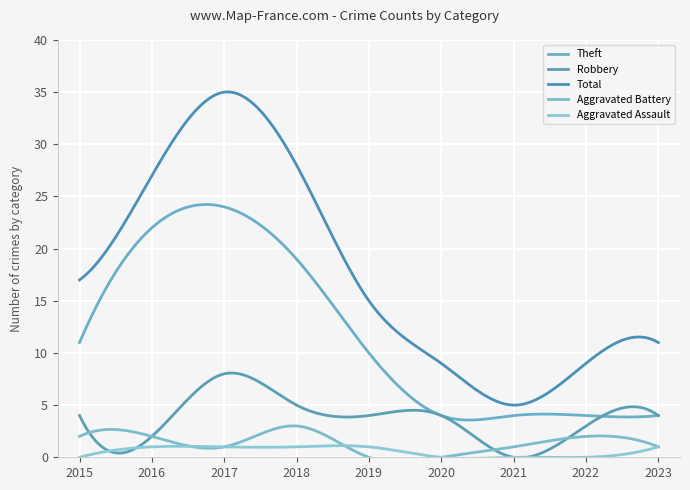

What is the difference between the highest and lowest values at 2015?

17